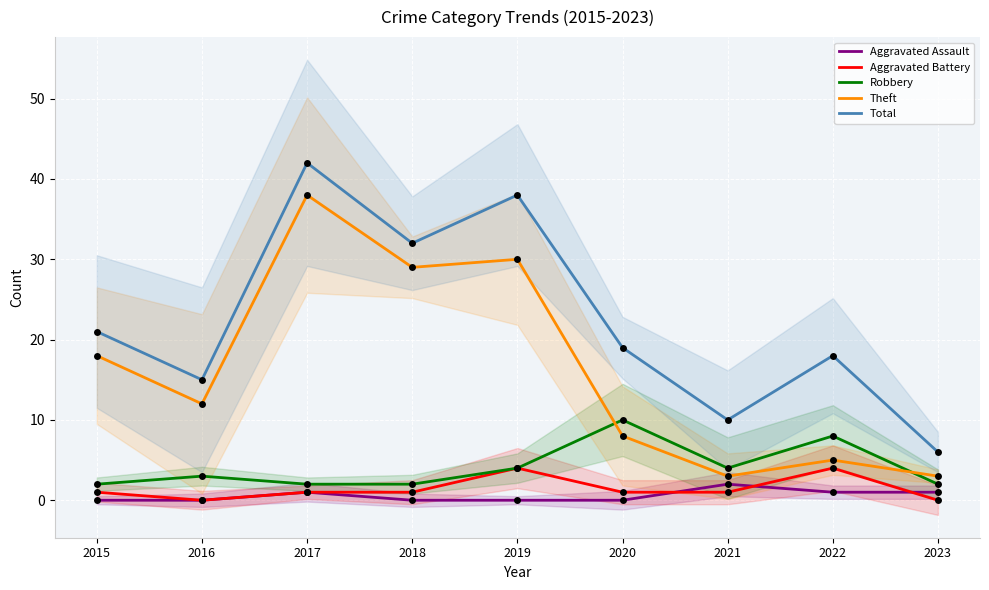

What are all the series names shown in the legend?

Aggravated Assault, Aggravated Battery, Robbery, Theft, Total